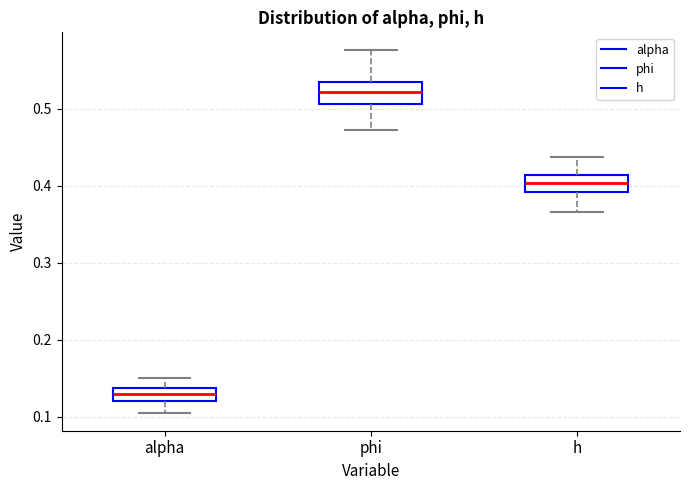

Reading left to right, transcribe this box plot: for each box, give where its median line is, the range the box spans, and where its two whiskers end, as read against the y-axis. The values are not printed on the chart, so give them approximately, as read against the axis.

alpha: median 0.13, box 0.12 to 0.14, whiskers 0.11 to 0.15
phi: median 0.52, box 0.51 to 0.54, whiskers 0.47 to 0.58
h: median 0.40, box 0.39 to 0.41, whiskers 0.37 to 0.44